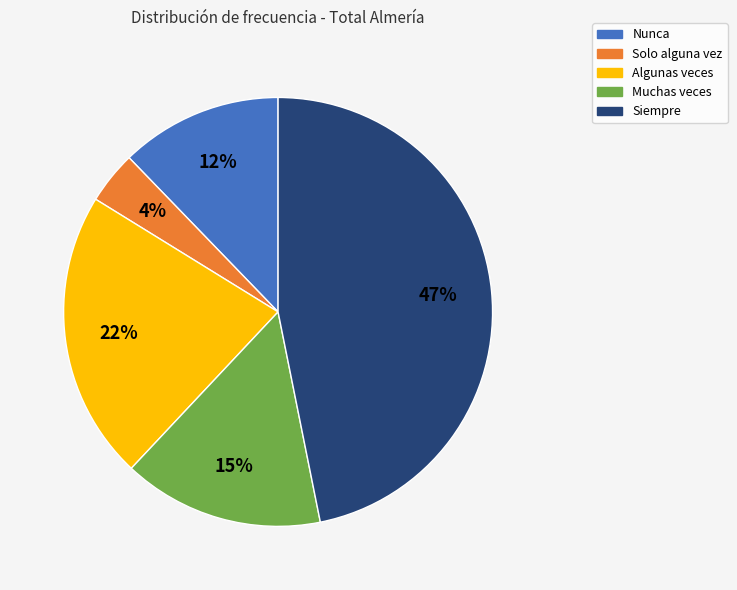

Combined, do Muchas veces and Nunca account for over 50%?

No